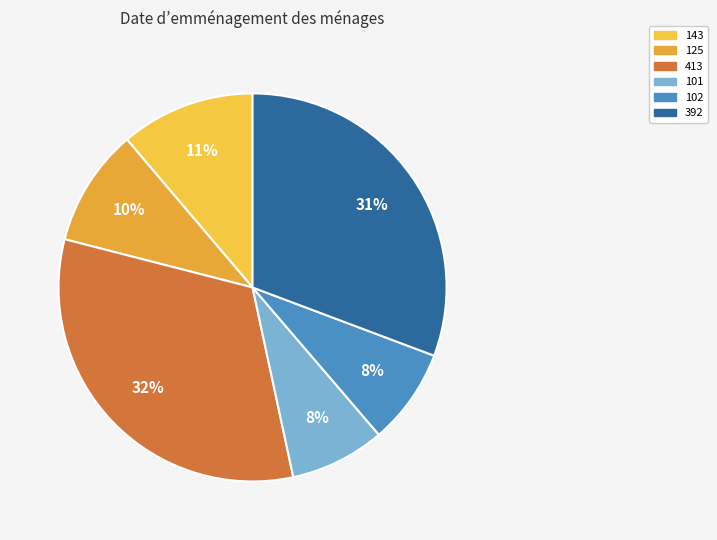

What percentage is the 392 slice, to the nearest percent?

31%